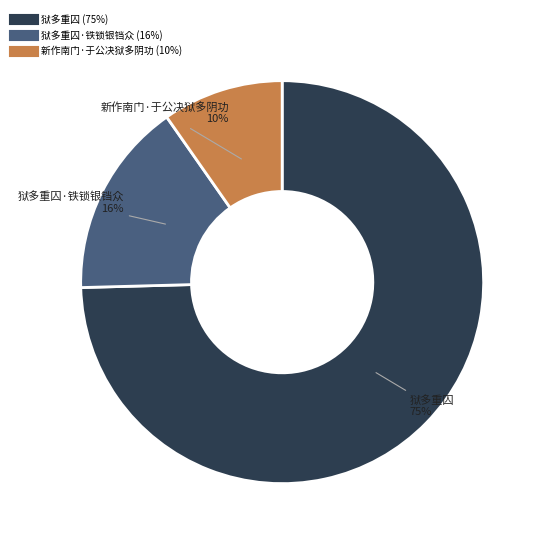

Is there a majority slice in this chart?

Yes